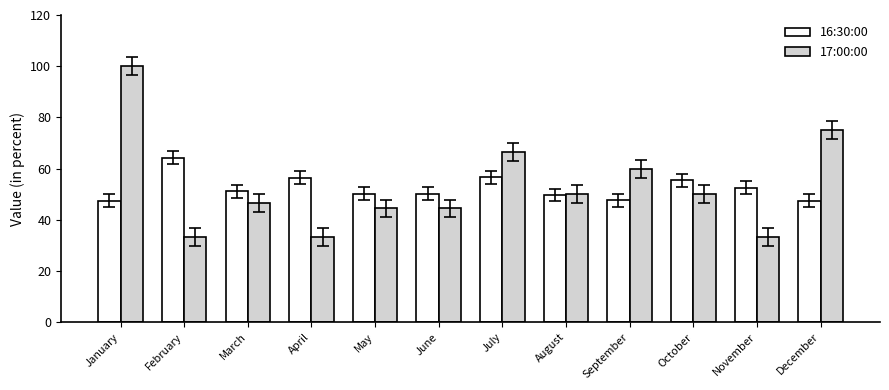

The value of 17:00:00 at January is 144.8. True or false?

False